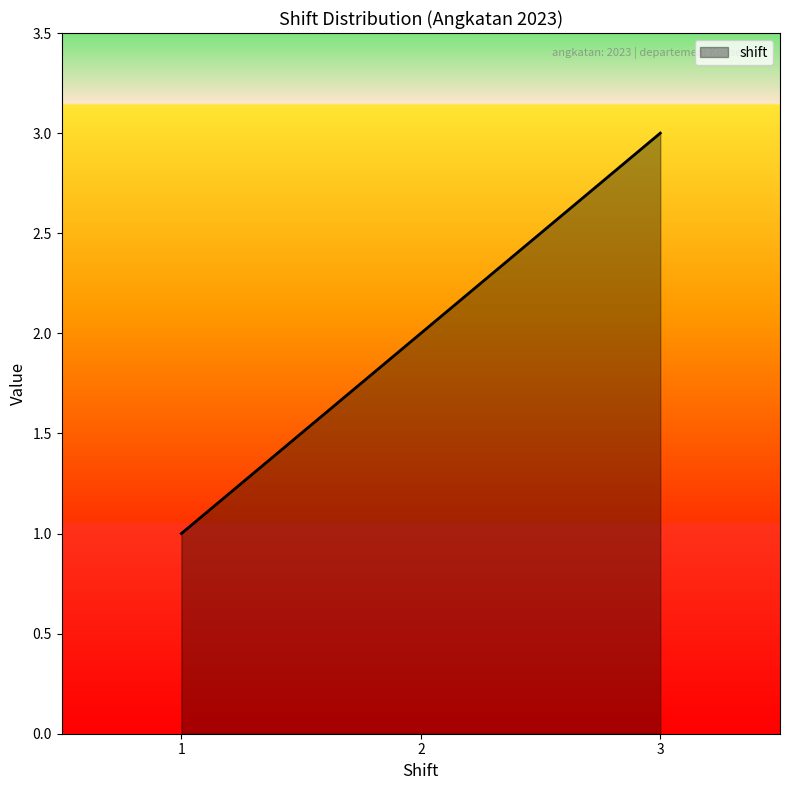

The chart shows a value of 3 at 3. True or false?

True